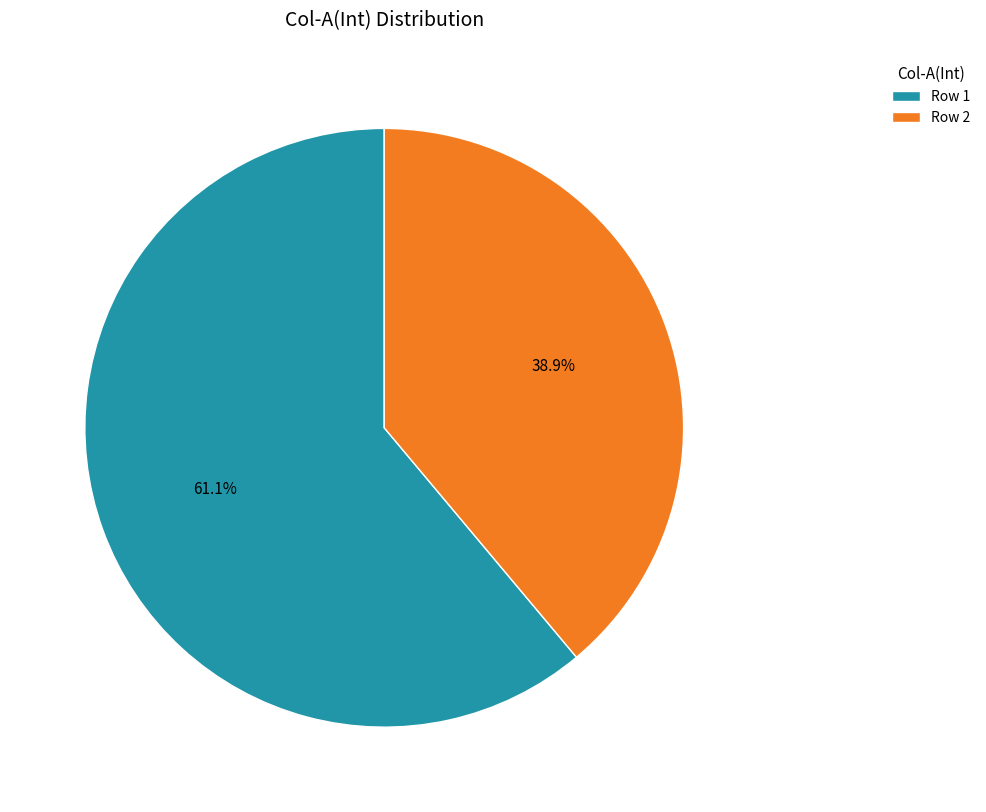

Rank the categories by value from highest to lowest.

Row 1, Row 2